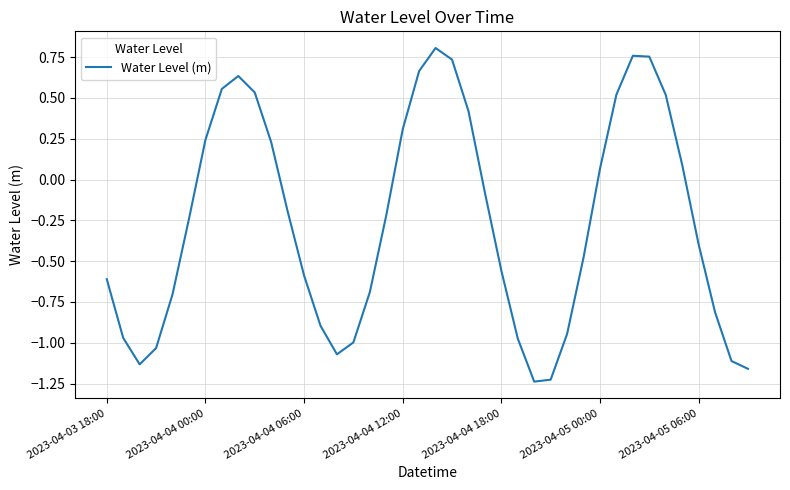

What is the difference between the maximum and minimum values?

2.0